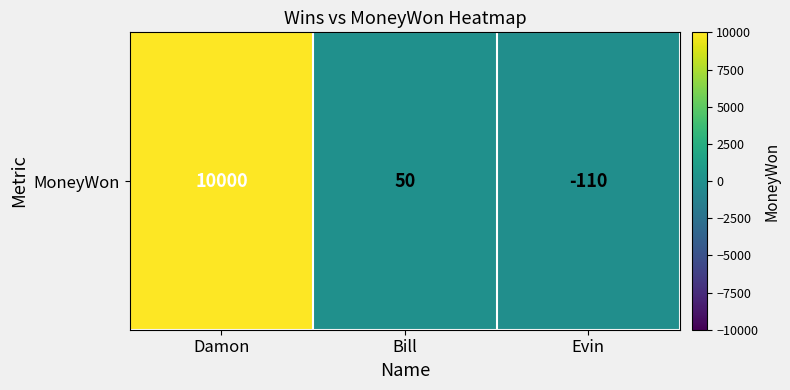

Reading left to right, extract all data points from this chart.

Damon=10000	Bill=50	Evin=-110